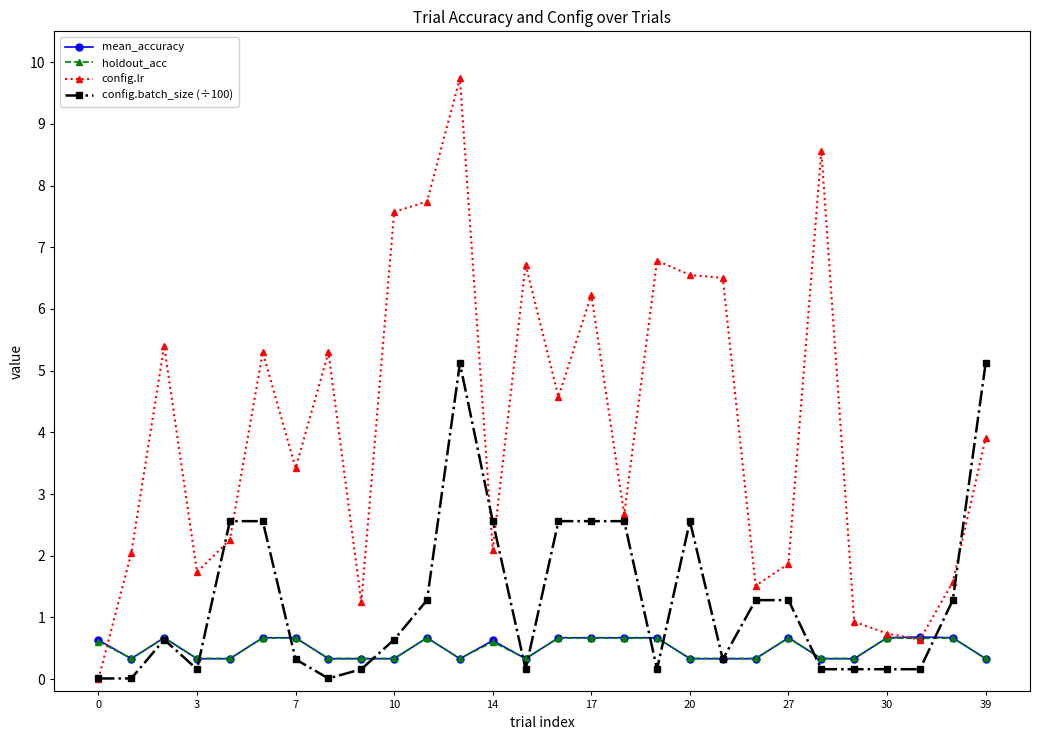

True or false: config.lr has more than 0 points higher than both neighbors.

True